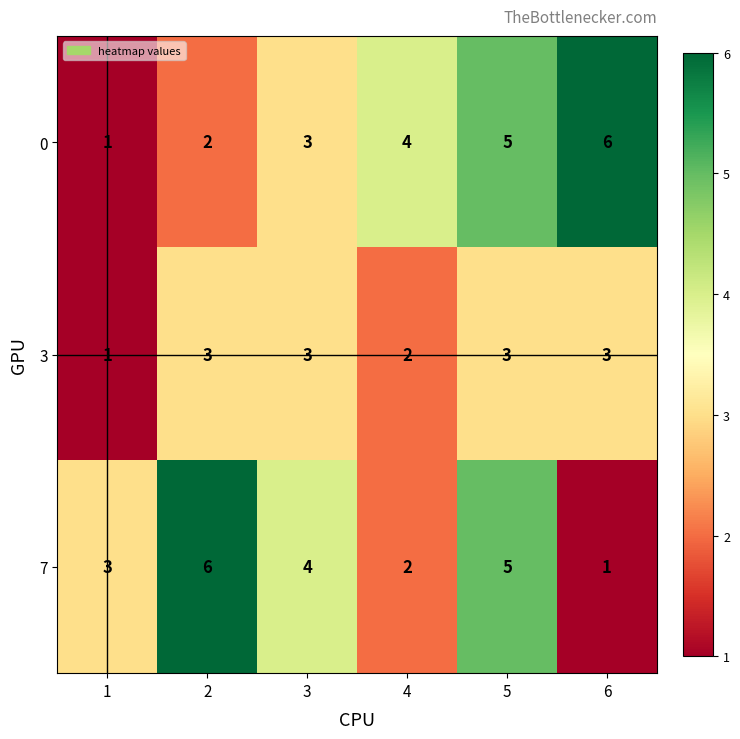

Is the value of 3 at 2 greater than the value of 0 at 4?

No